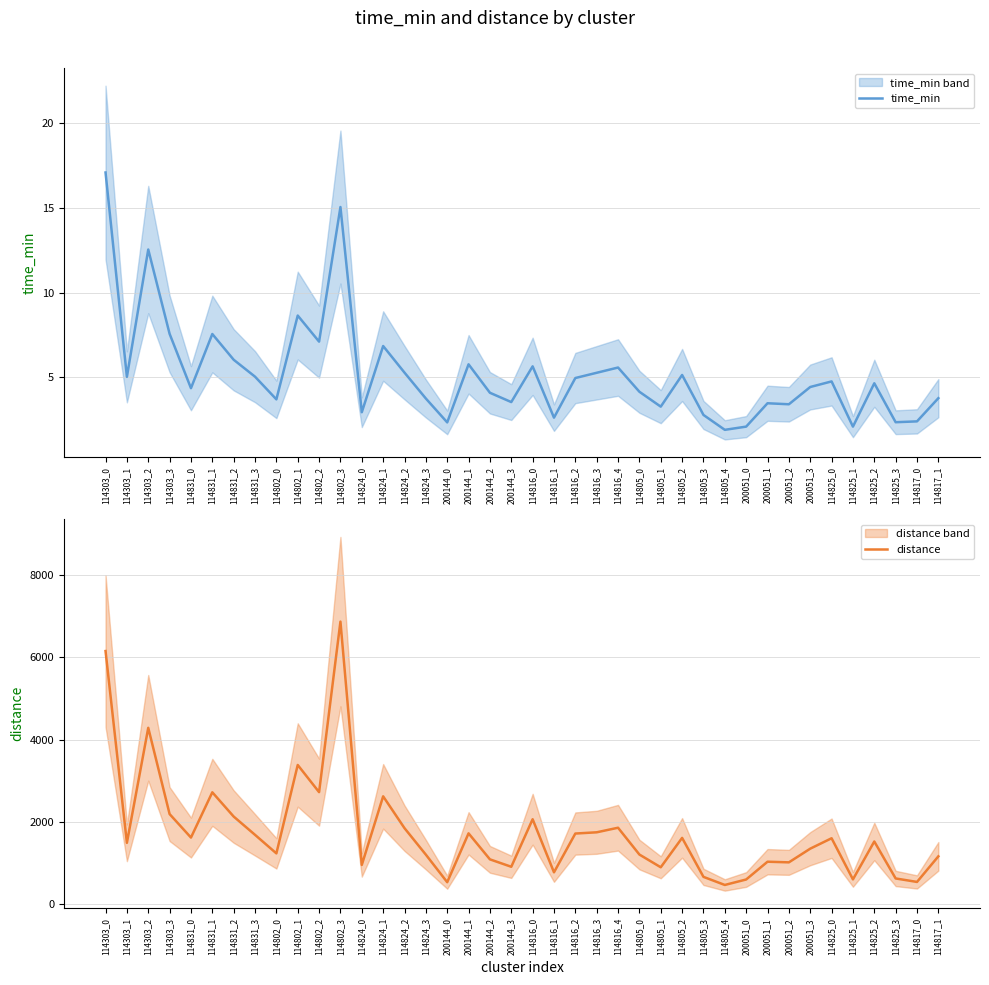

The time_min series shows 8.7 at 114831_2. True or false?

False